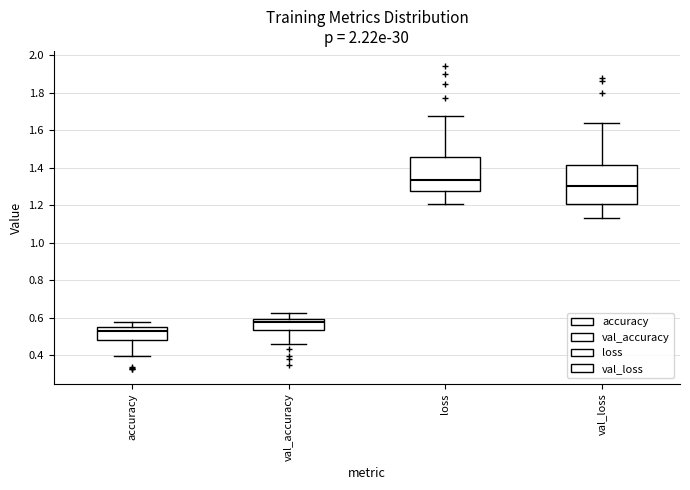

Where is the lower edge of the box for val_accuracy on the y-axis? The values are not printed on the chart, so give them approximately, as read against the axis.

0.54